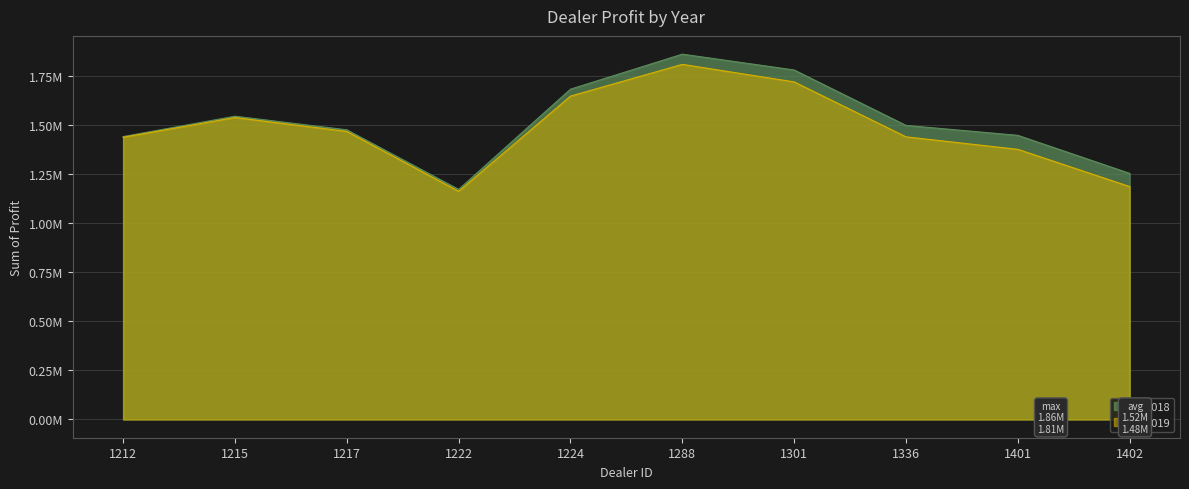

True or false: 2018 and 2019 cross at least once.

False